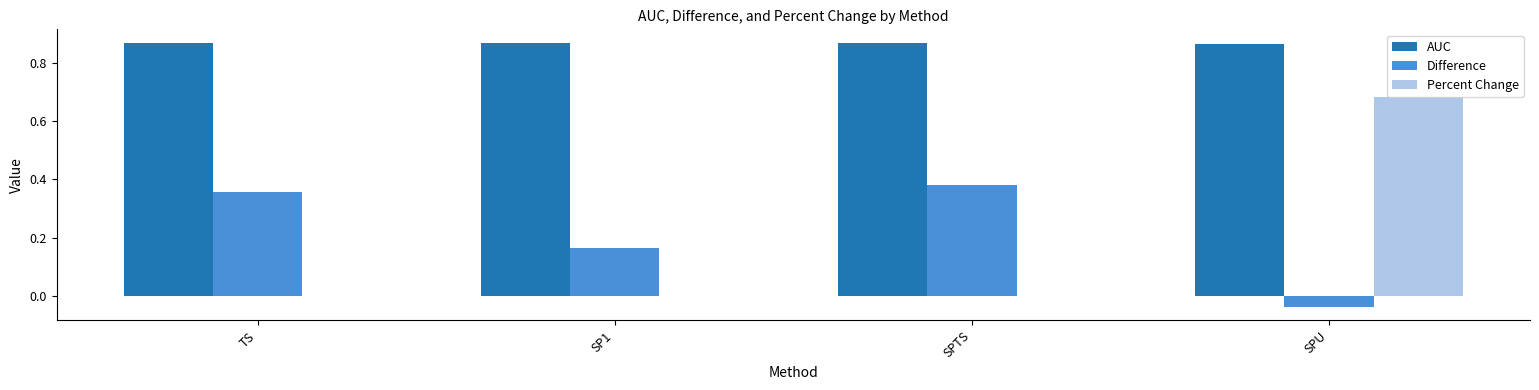

Which category has the highest value in the Percent Change series?

SPU